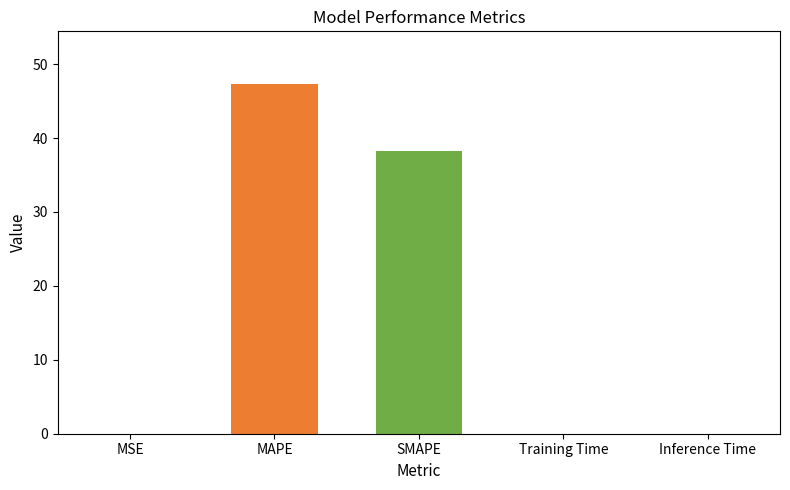

What is the sum of all values?

85.6